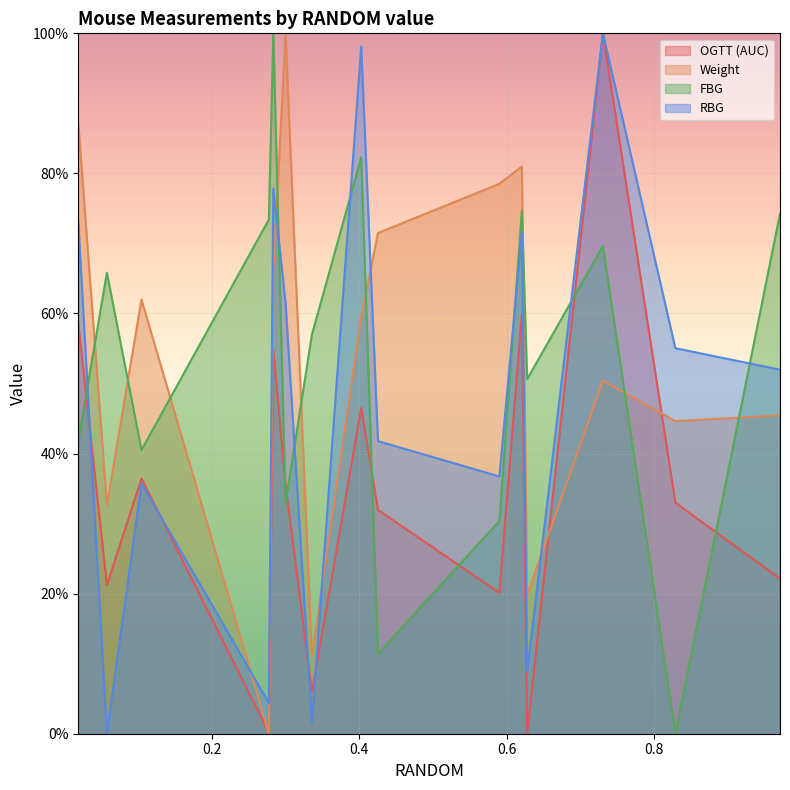

What is the greatest value displayed?

100.0